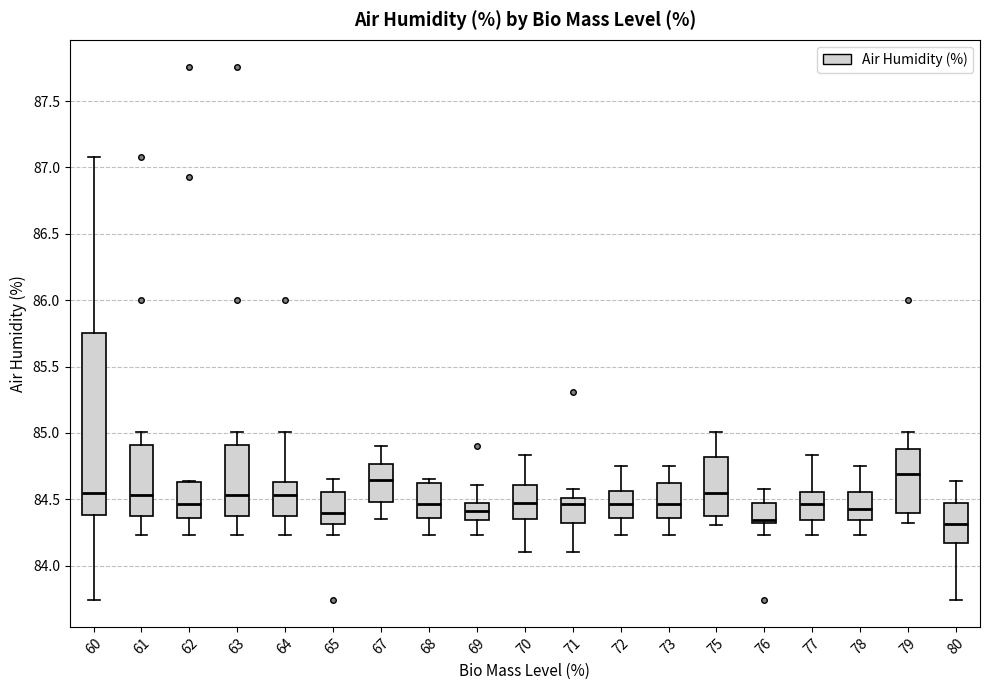

Reading left to right, read every box against the y-axis: the position of its median line, the range the box covers, and the ends of its whiskers. The values are not printed on the chart, so give them approximately, as read against the axis.

60: median 84.55, box 84.40 to 85.75, whiskers 83.75 to 87.10
61: median 84.55, box 84.40 to 84.90, whiskers 84.25 to 85.00
62: median 84.45, box 84.35 to 84.65, whiskers 84.25 to 84.65
63: median 84.55, box 84.40 to 84.90, whiskers 84.25 to 85.00
64: median 84.55, box 84.40 to 84.65, whiskers 84.25 to 85.00
65: median 84.40, box 84.30 to 84.55, whiskers 84.25 to 84.65
67: median 84.65, box 84.50 to 84.75, whiskers 84.35 to 84.90
68: median 84.45, box 84.35 to 84.65, whiskers 84.25 to 84.65 (just above the box's upper edge)
69: median 84.40, box 84.35 to 84.45, whiskers 84.25 to 84.60
70: median 84.50, box 84.35 to 84.60, whiskers 84.10 to 84.85
71: median 84.45, box 84.30 to 84.50, whiskers 84.10 to 84.60
72: median 84.45, box 84.35 to 84.55, whiskers 84.25 to 84.75
73: median 84.45, box 84.35 to 84.65, whiskers 84.25 to 84.75
75: median 84.55, box 84.40 to 84.80, whiskers 84.30 to 85.00
76: median 84.35, box 84.30 to 84.45, whiskers 84.25 to 84.60
77: median 84.45, box 84.35 to 84.55, whiskers 84.25 to 84.85
78: median 84.45, box 84.35 to 84.55, whiskers 84.25 to 84.75
79: median 84.70, box 84.40 to 84.90, whiskers 84.30 to 85.00
80: median 84.30, box 84.15 to 84.45, whiskers 83.75 to 84.65